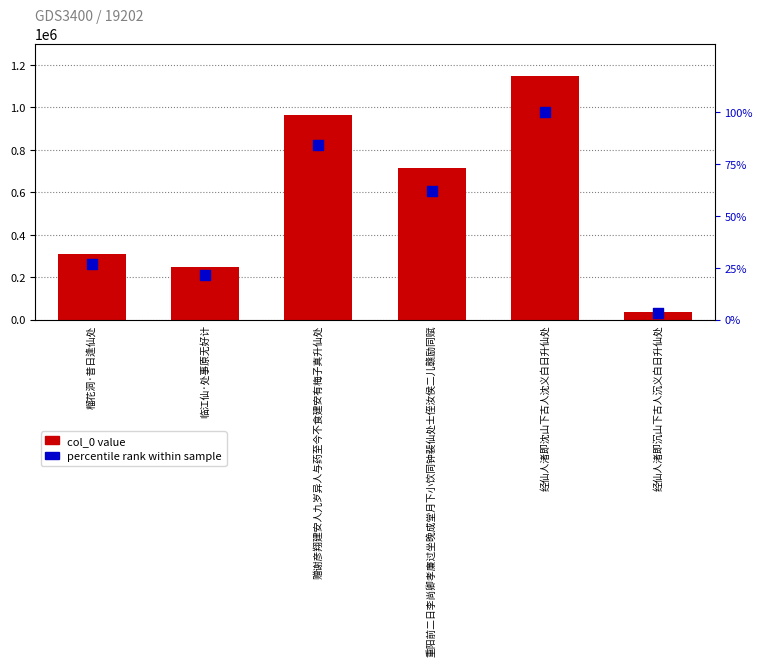

Which series contains the lowest Y value?

percentile rank within sample